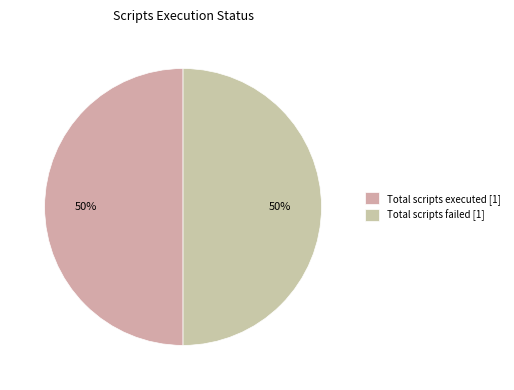

Which slice is the largest?

Total scripts executed